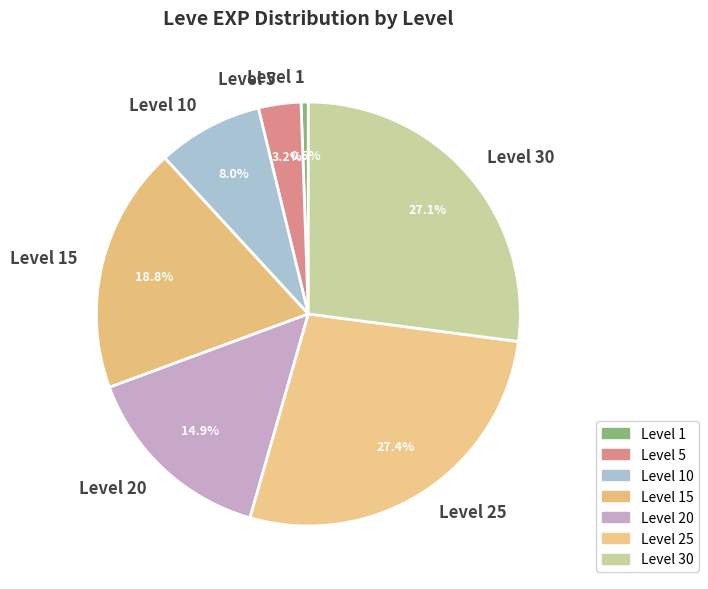

What percentage do Level 20 and Level 30 together represent?

42.0%